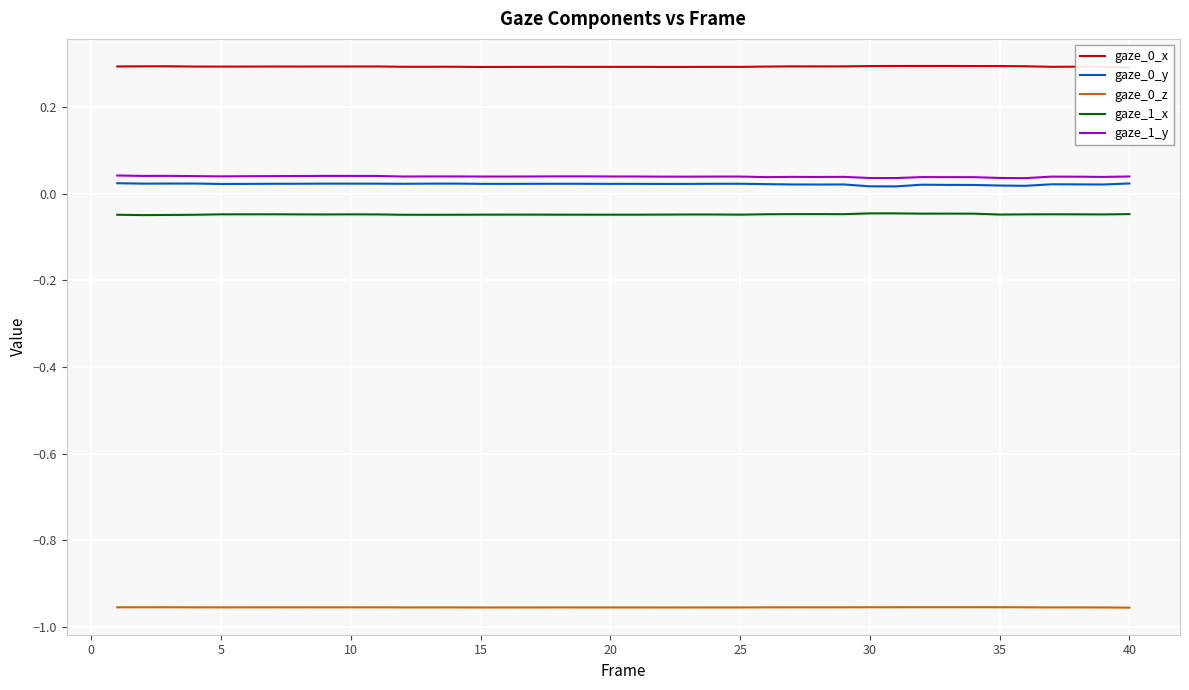

Is it true that gaze_1_x equals -0.1 at 35?

False